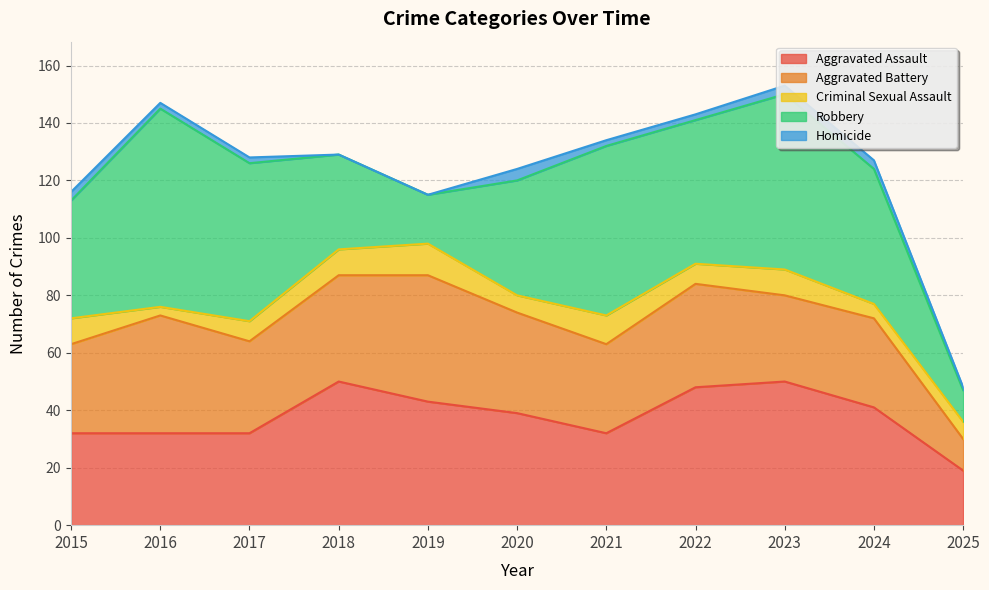

Where does the Criminal Sexual Assault series first go above 7?

2015